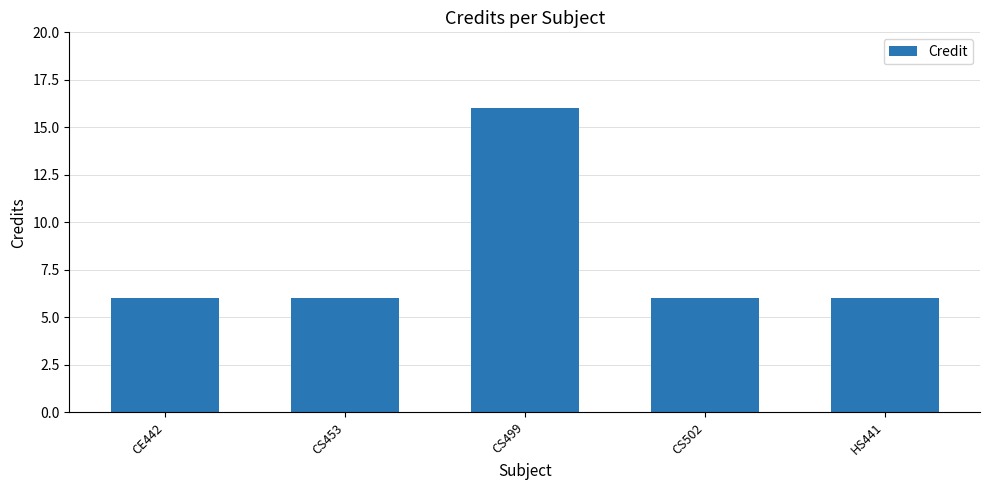

Is it true that the value at CS502 is 8?

False